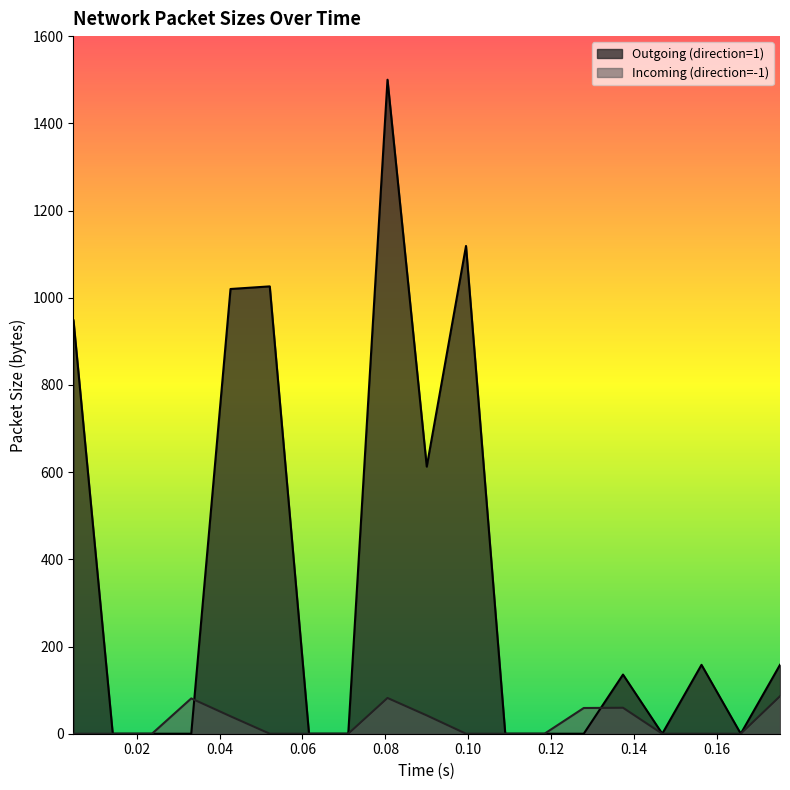

What are all the series names shown in the legend?

Outgoing (direction=1), Incoming (direction=-1)